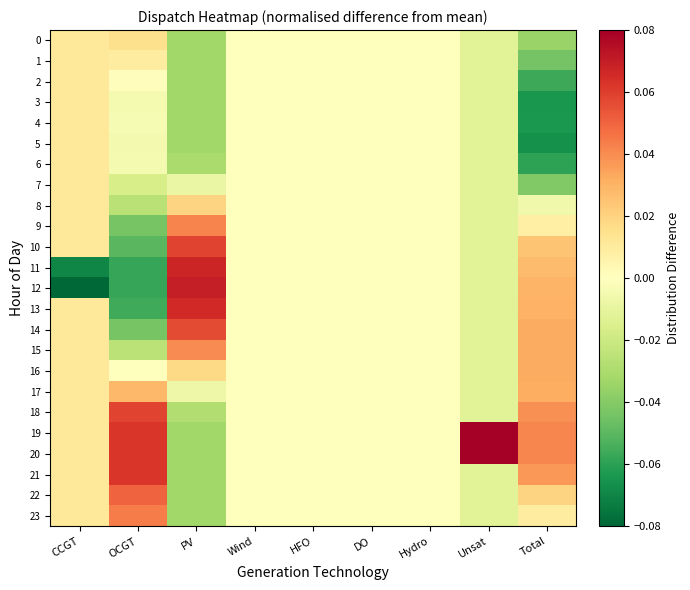

At DO, list the series in order from smallest to largest.

0, 1, 2, 3, 4, 5, 6, 7, 8, 9, 10, 11, 12, 13, 14, 15, 16, 17, 18, 19, 20, 21, 22, 23